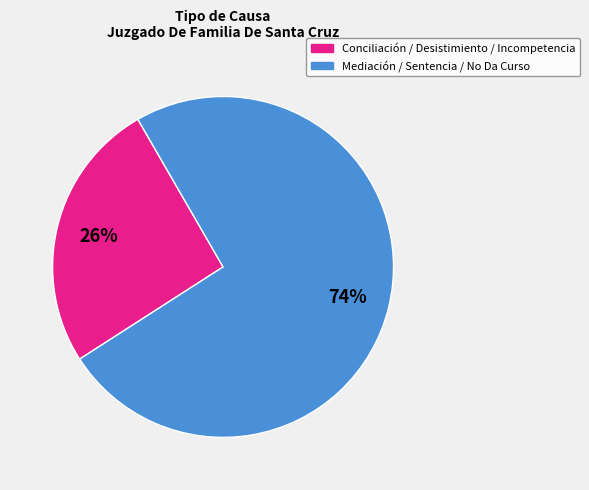

Is there any slice that represents more than half of the pie?

Yes